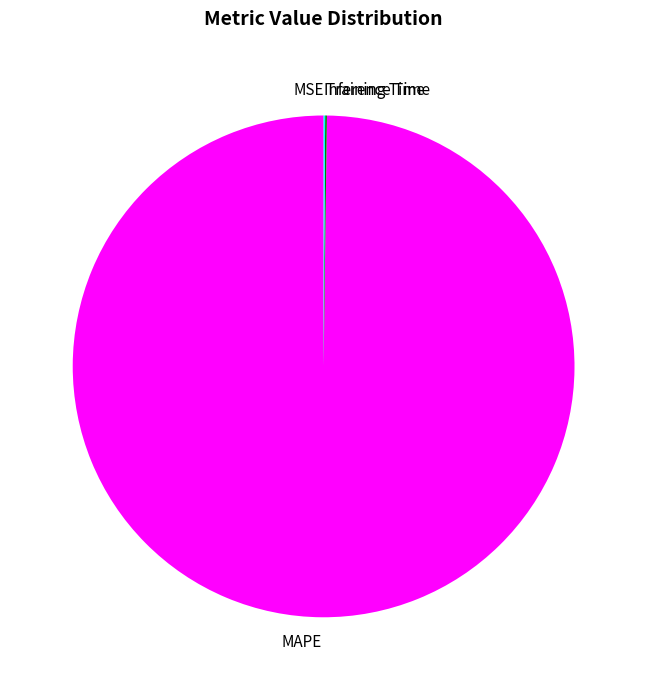

What is the majority slice?

MAPE